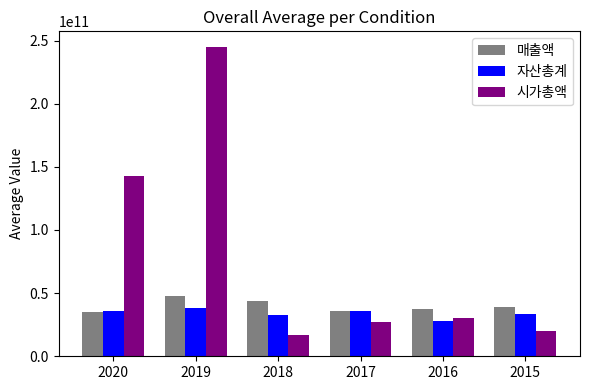

The 매출액 series shows 7650492221 at 2020. True or false?

False